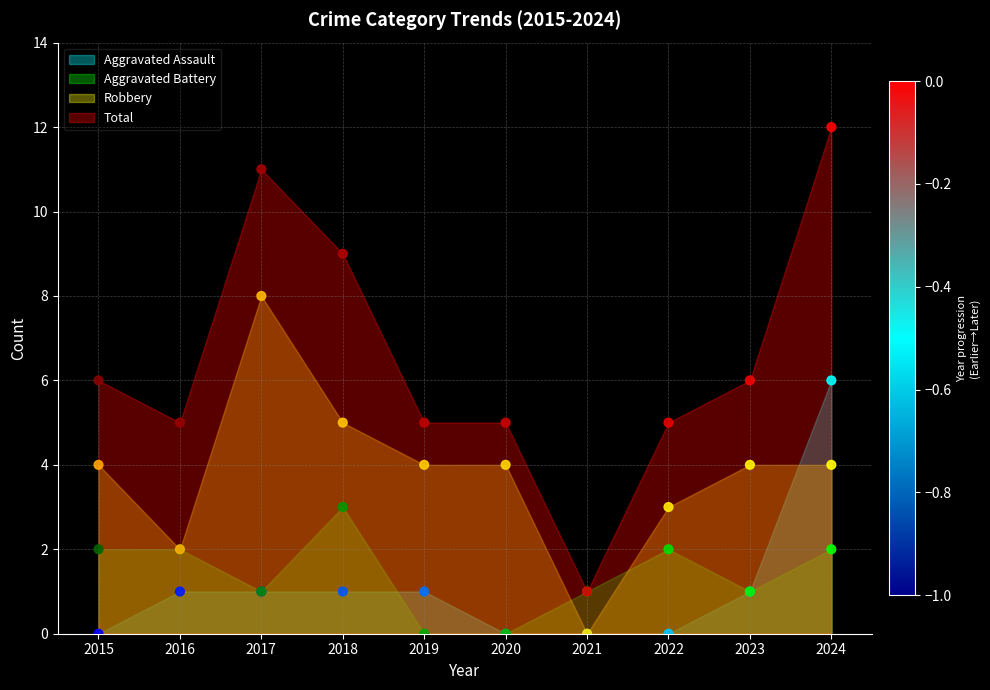

Which series reaches the minimum Y coordinate?

Aggravated Assault